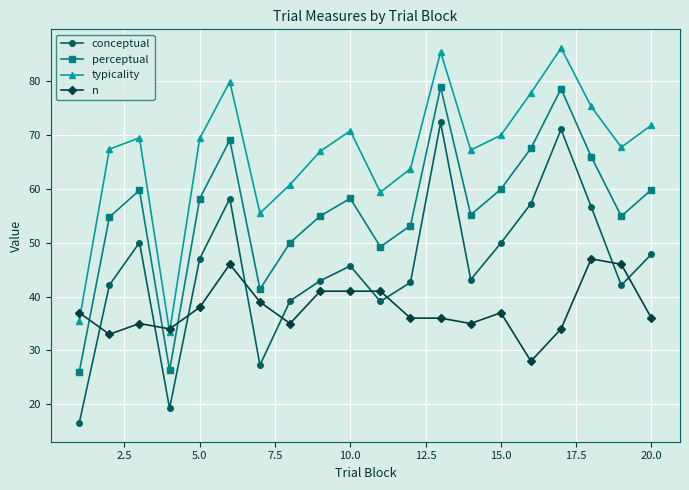

What is the value of the perceptual point at the 20th from the left?

59.8